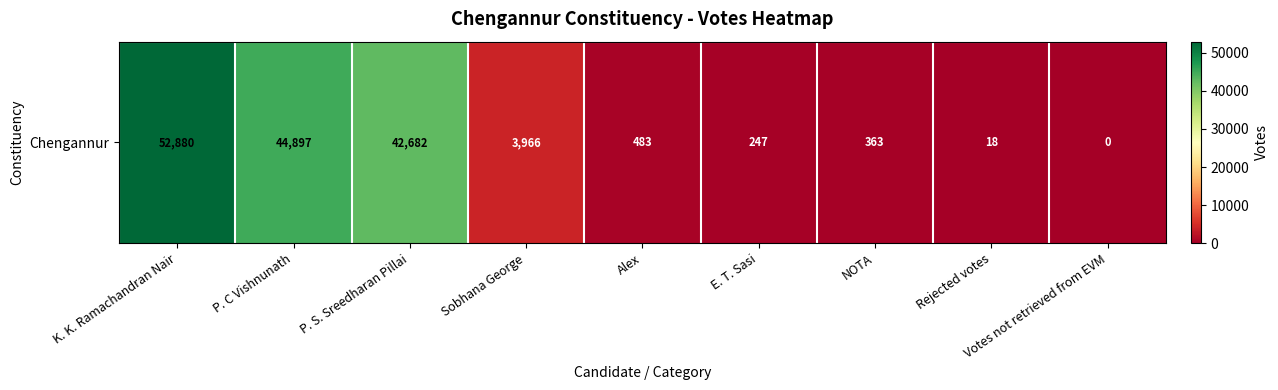

How many positive values are there?

8